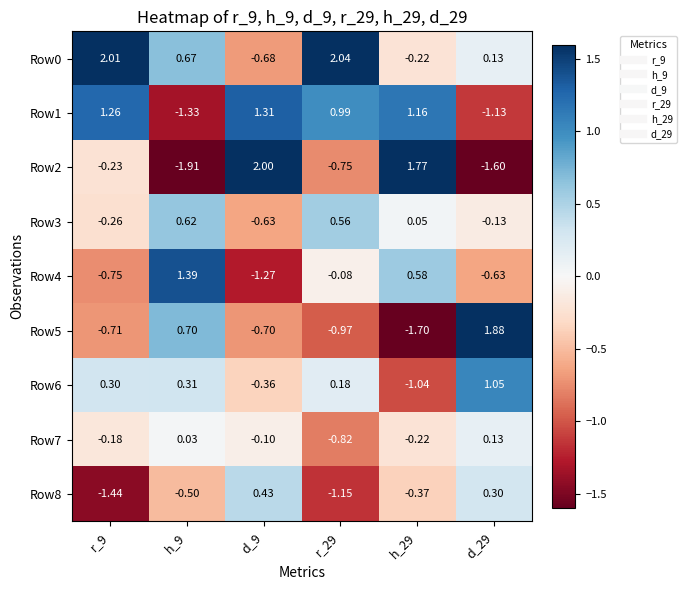

Which has a higher value, h_29 or d_29?

d_29